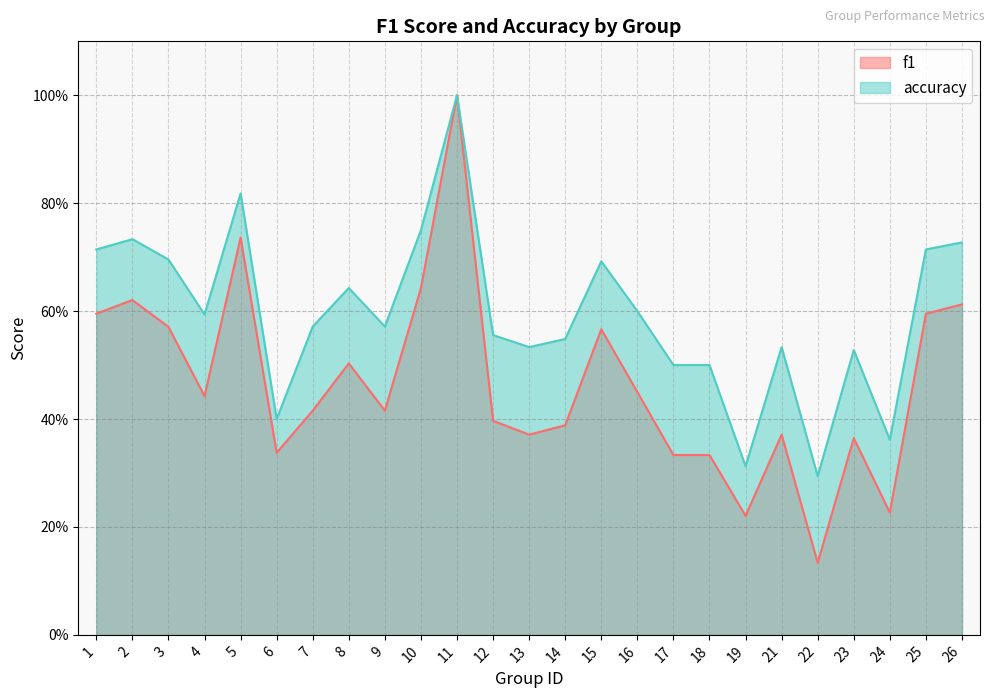

Where is the first local minimum for f1?

4